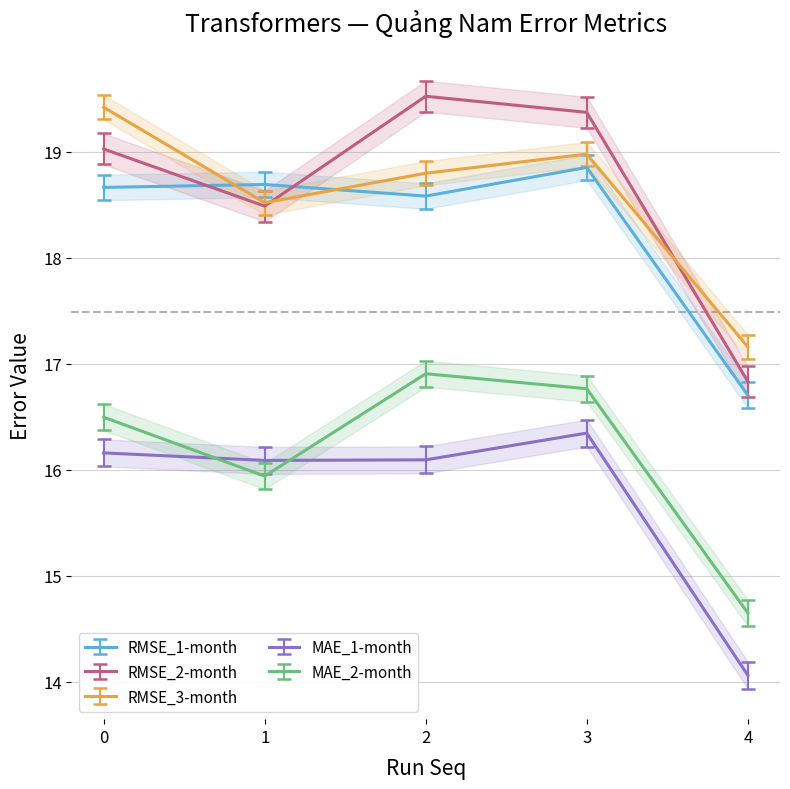

What are all the series names shown in the legend?

RMSE_1-month, RMSE_2-month, RMSE_3-month, MAE_1-month, MAE_2-month